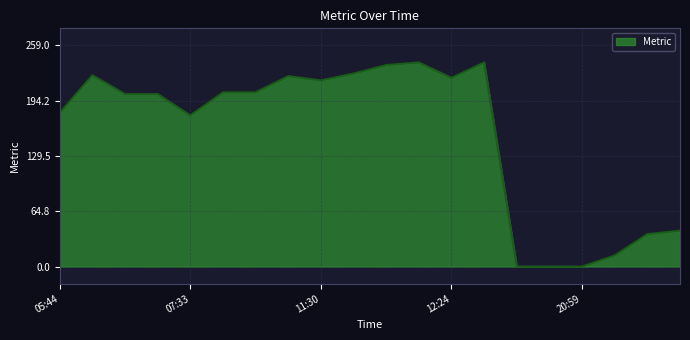

At which category does the data reach its first local valley?

07:33